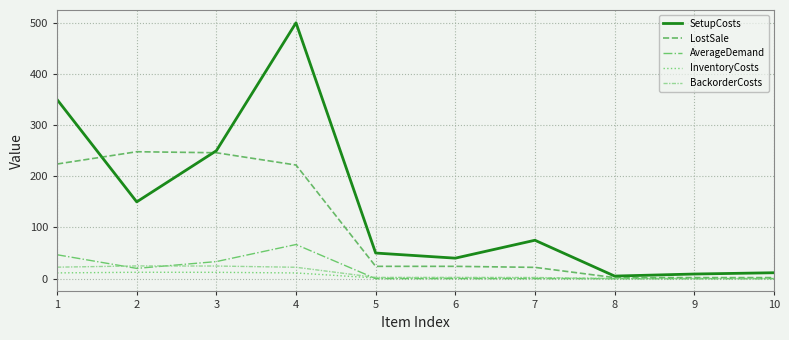

Between 2 and 3, which series saw the biggest shift?

SetupCosts